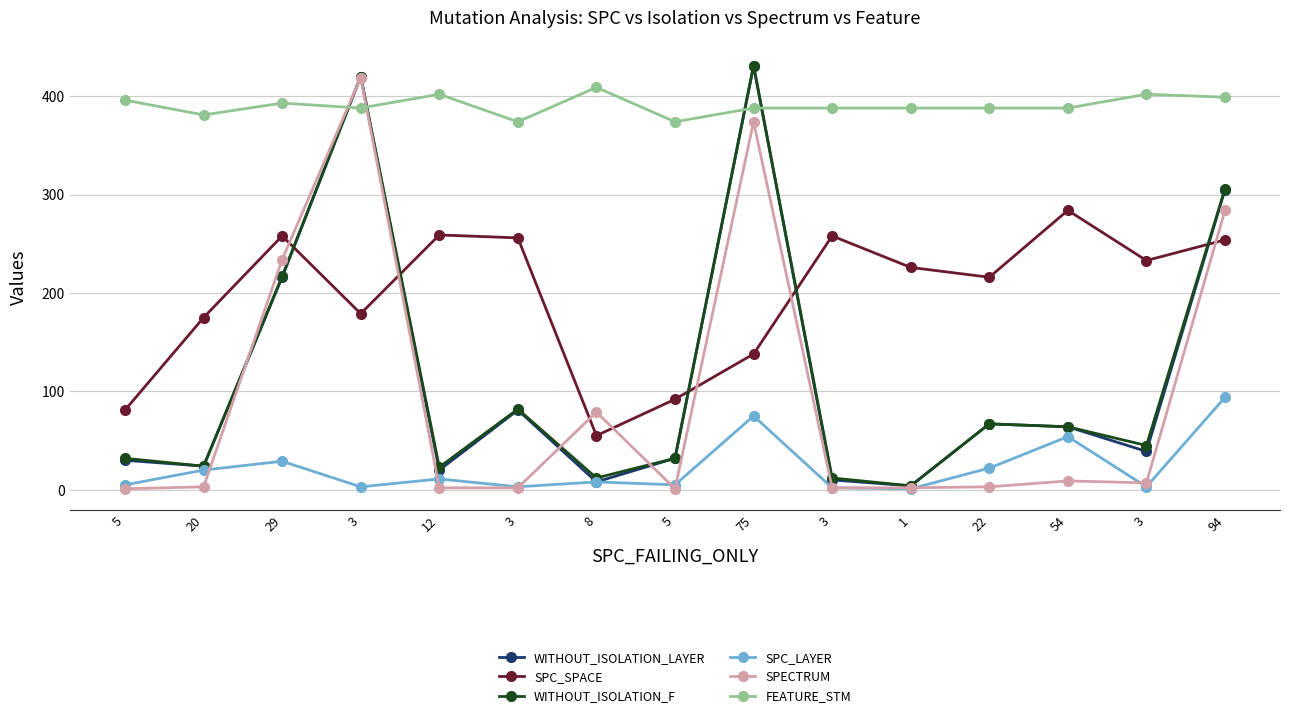

What are all the series names shown in the legend?

WITHOUT_ISOLATION_LAYER, SPC_SPACE, WITHOUT_ISOLATION_F, SPC_LAYER, SPECTRUM, FEATURE_STM